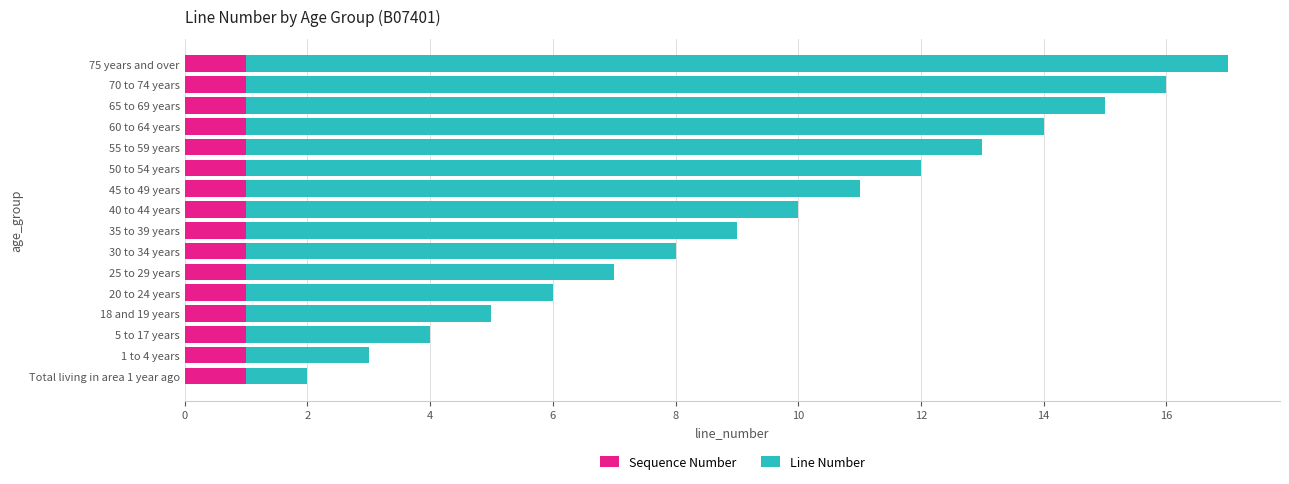

What is the total value across all series at 70 to 74 years?

16